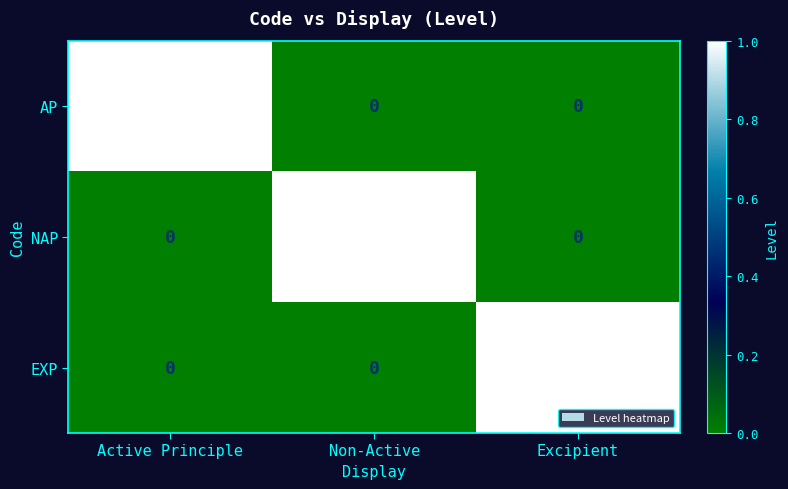

At how many categories does at least one series exceed 0?

3